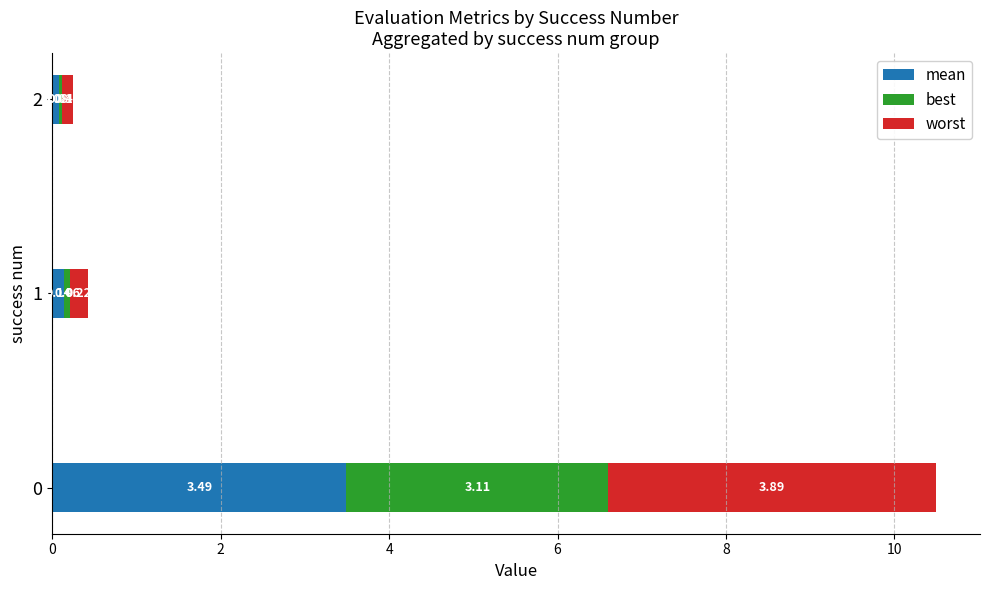

List the series in order of their overall mean, lowest first.

best, mean, worst